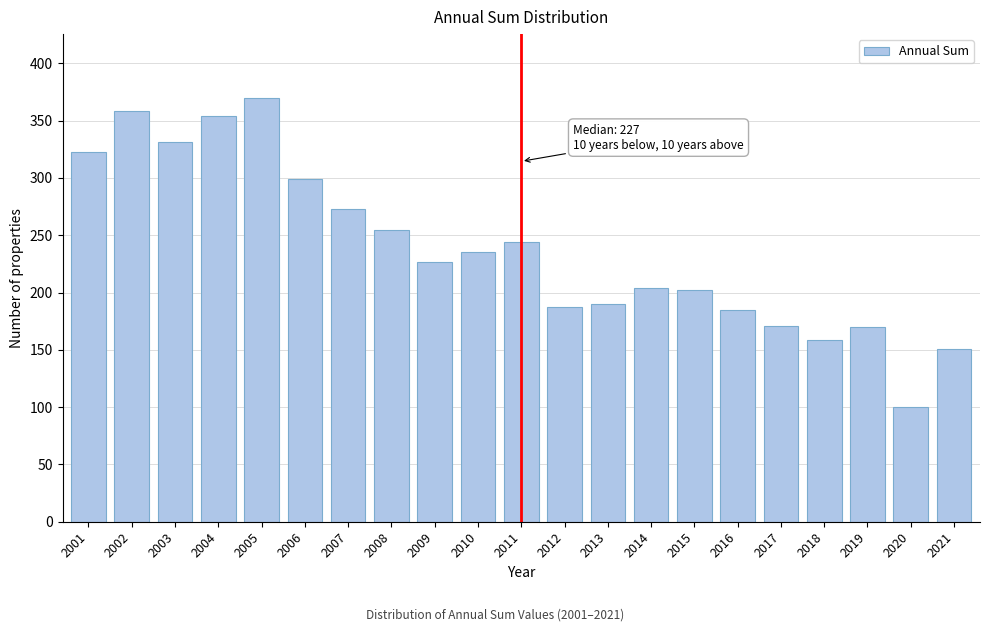

What is the difference between the second highest and second lowest values?

207